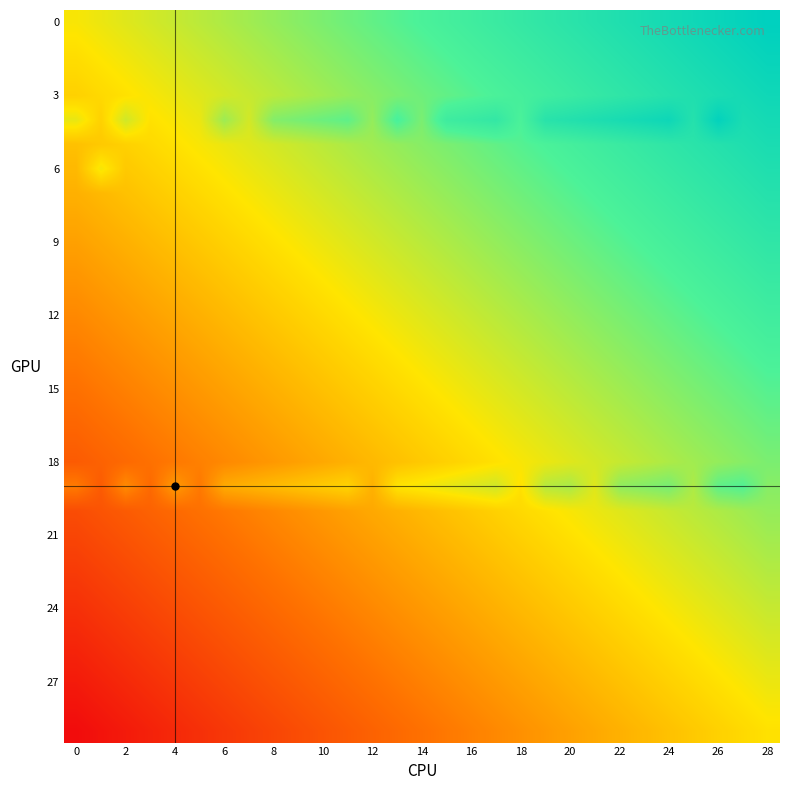

What is the minimum value shown in the chart?

-0.8